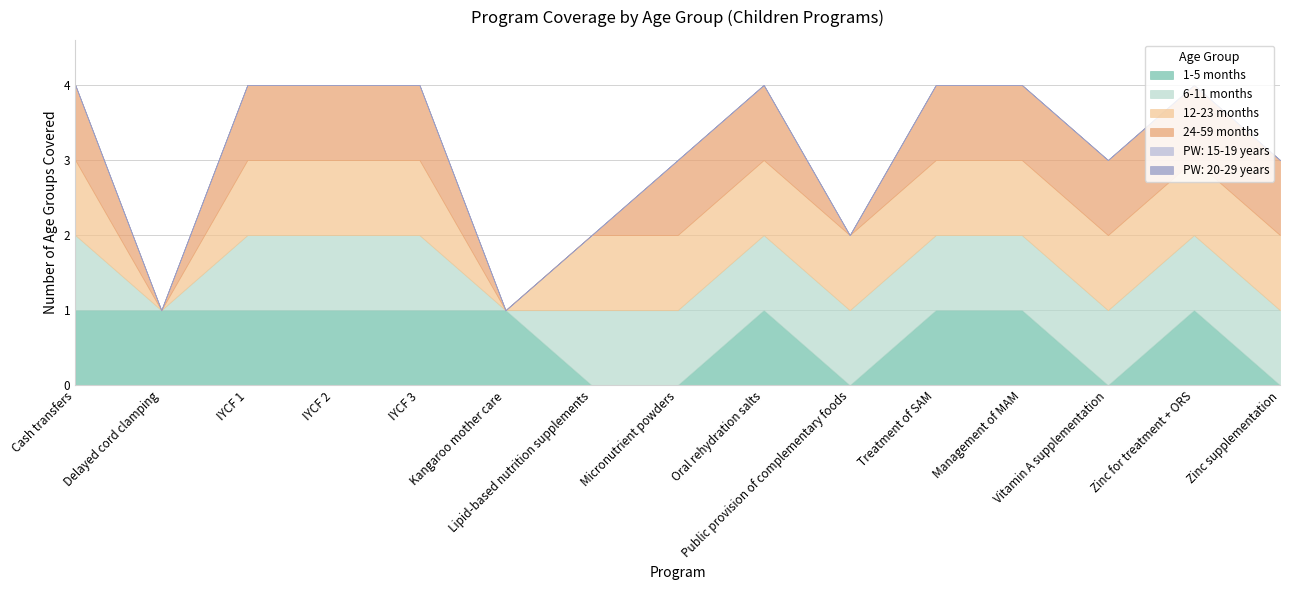

Count the 6-11 months values in the range 1 to 2.

13